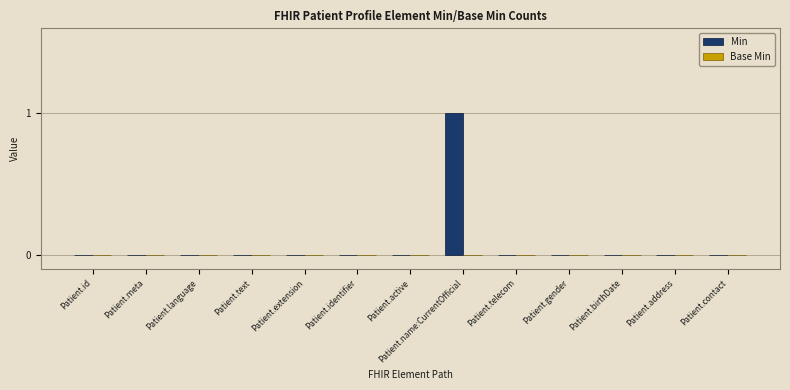

Which label corresponds to the largest value in the chart?

Patient.name:CurrentOfficial